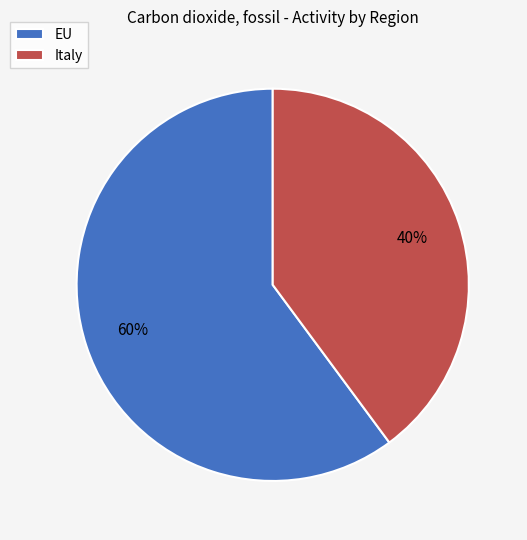

Does Italy account for over 50% of the chart?

No